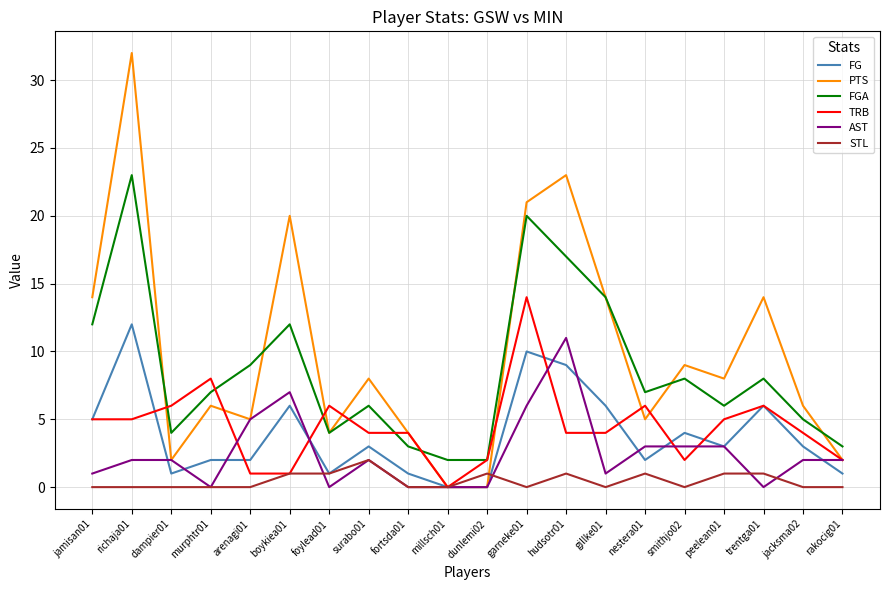

What position from the left is smithjo02?

16